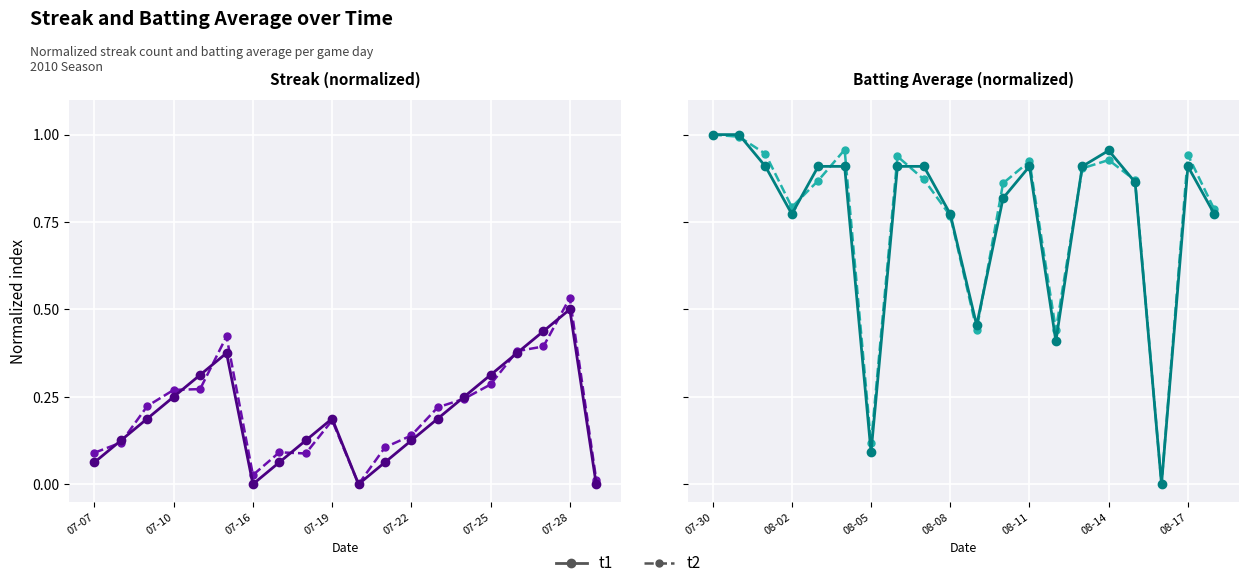

At how many categories does at least one series exceed 0?

19